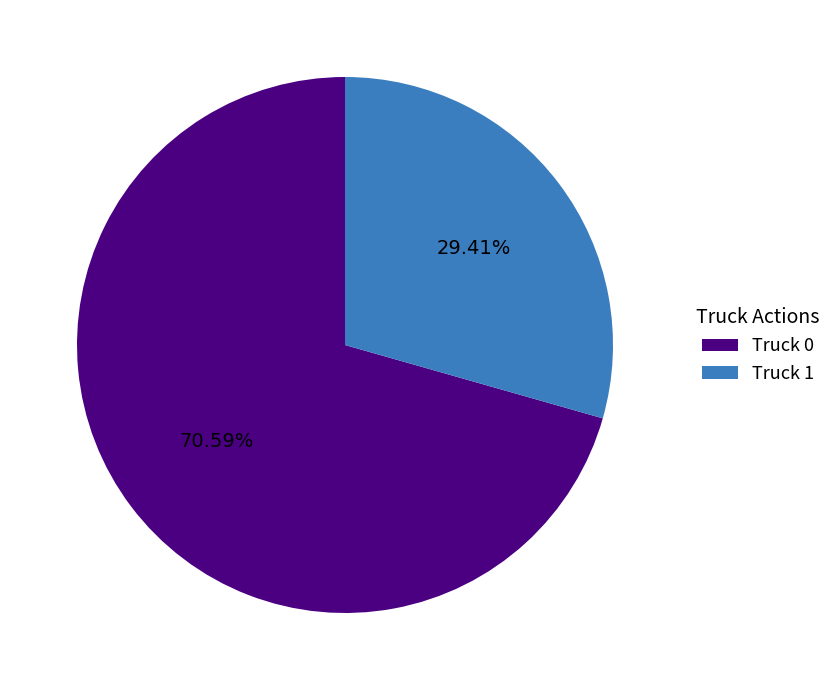

The Truck 0 slice represents 71% of the pie. True or false?

True